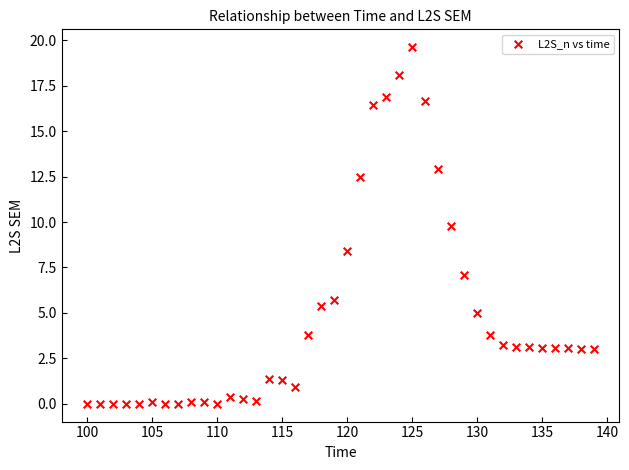

What is the range of X values (max minus min)?

39.0